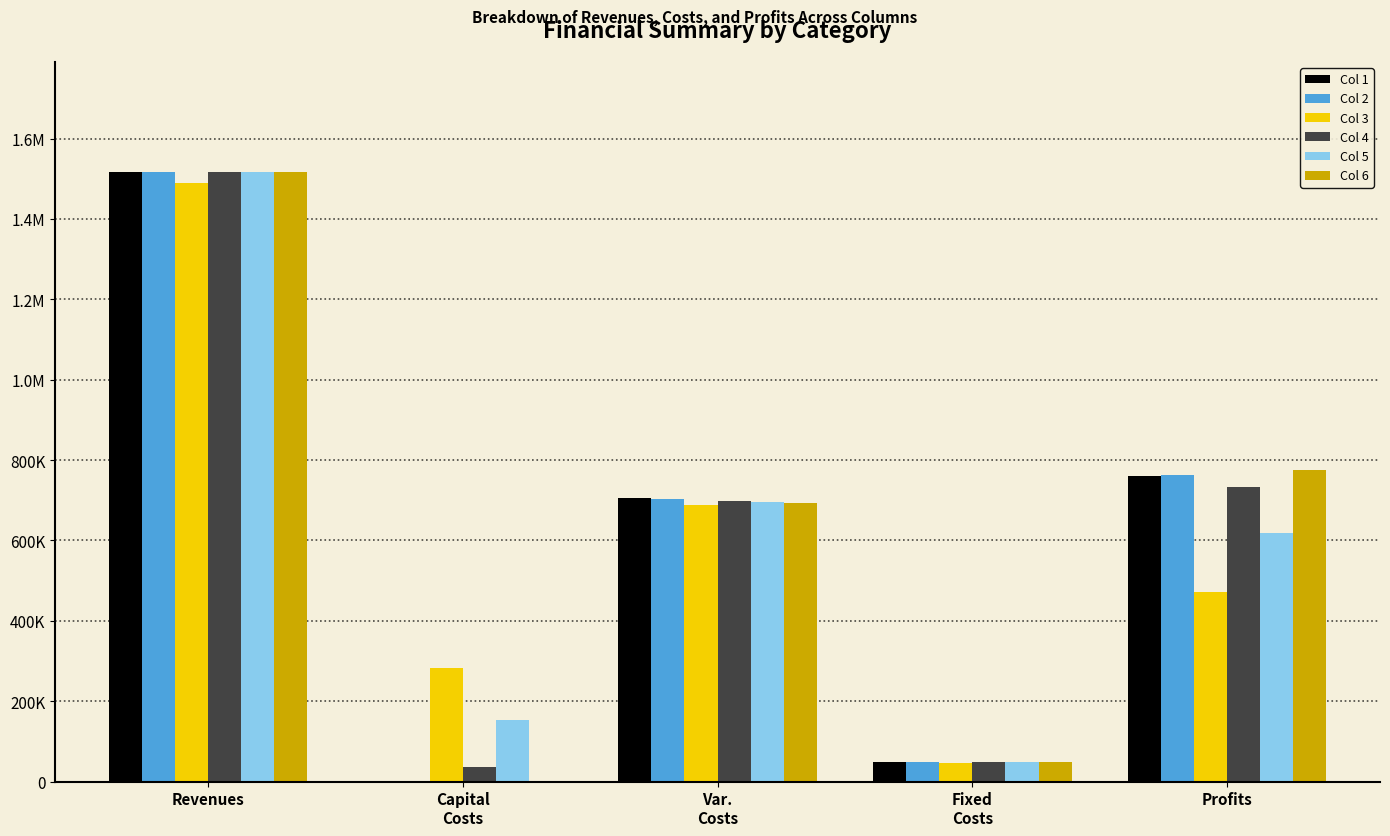

What are all the series names shown in the legend?

Col 1, Col 2, Col 3, Col 4, Col 5, Col 6